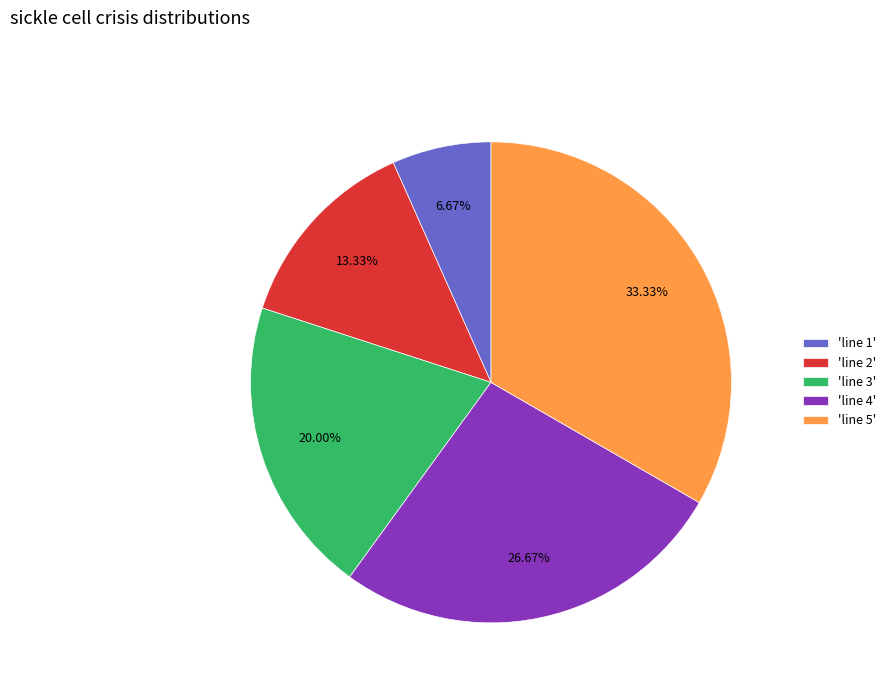

Is there any slice that represents more than half of the pie?

No